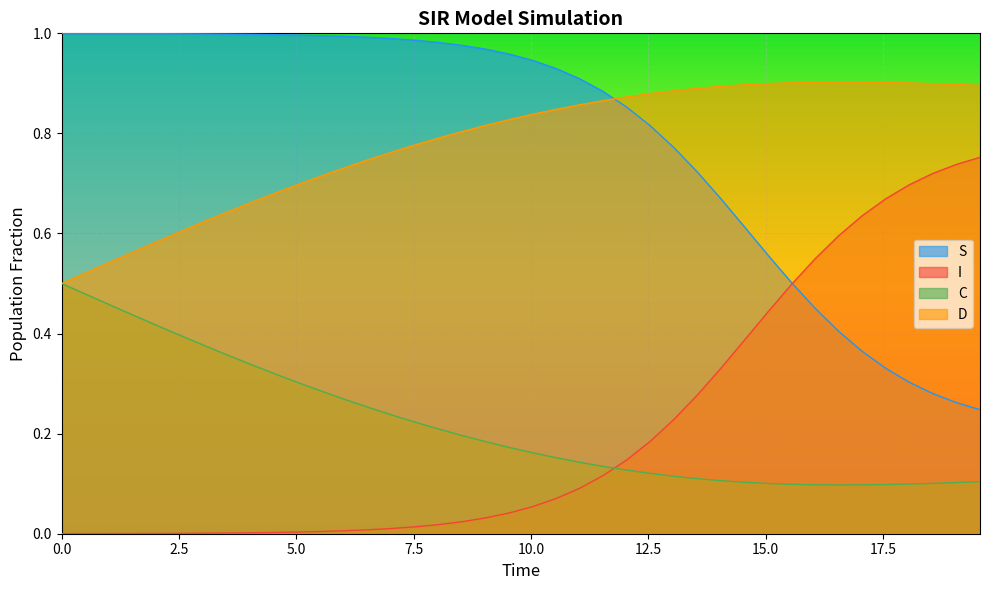

What is the average value of the S series?

0.8